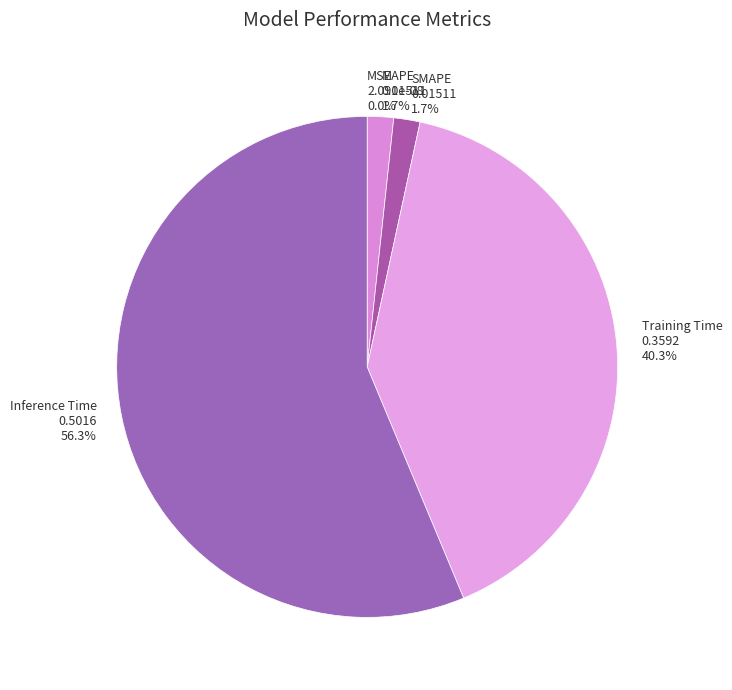

Combined, what portion of the pie is Inference Time and MAPE?

58.0%